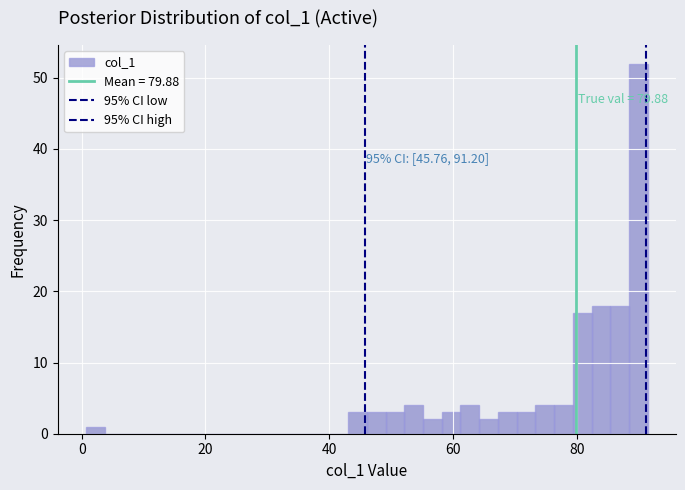

Read against the x-axis, roughly where is the centre of the tallest bar?

90